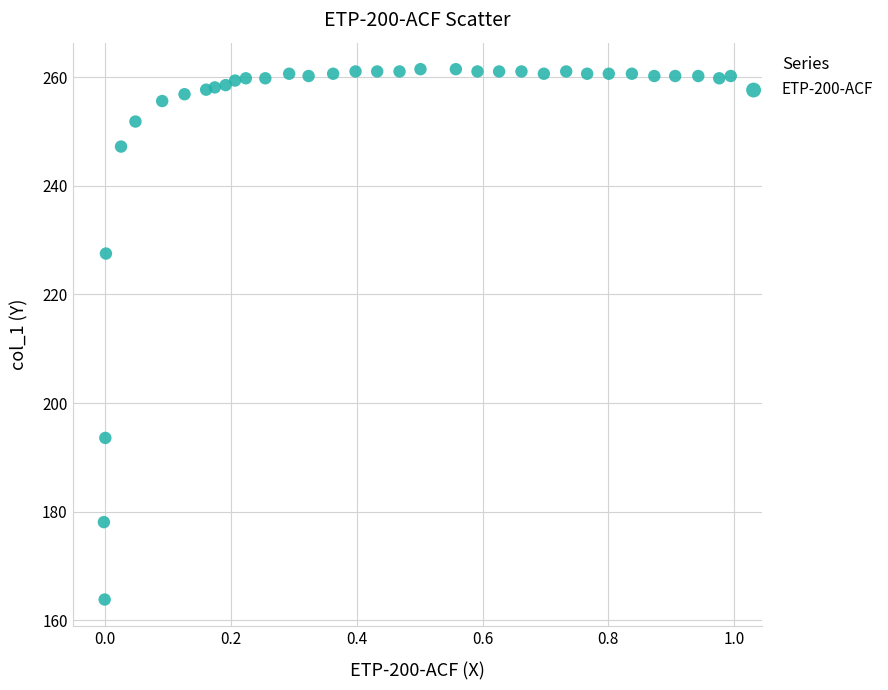

What is the range of Y values (max minus min)?

97.6